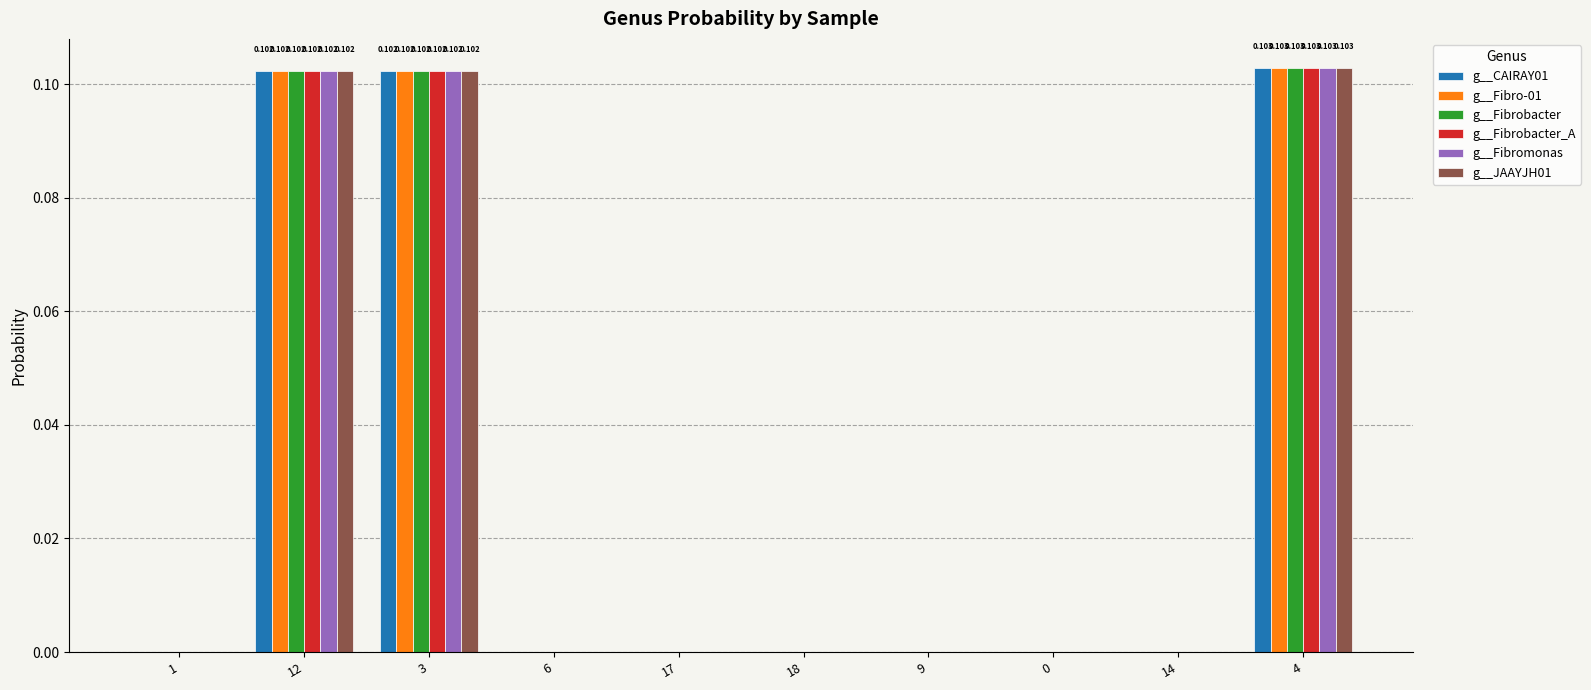

Is the value of g__CAIRAY01 at 3 greater than the value of g__Fibrobacter_A at 1?

Yes